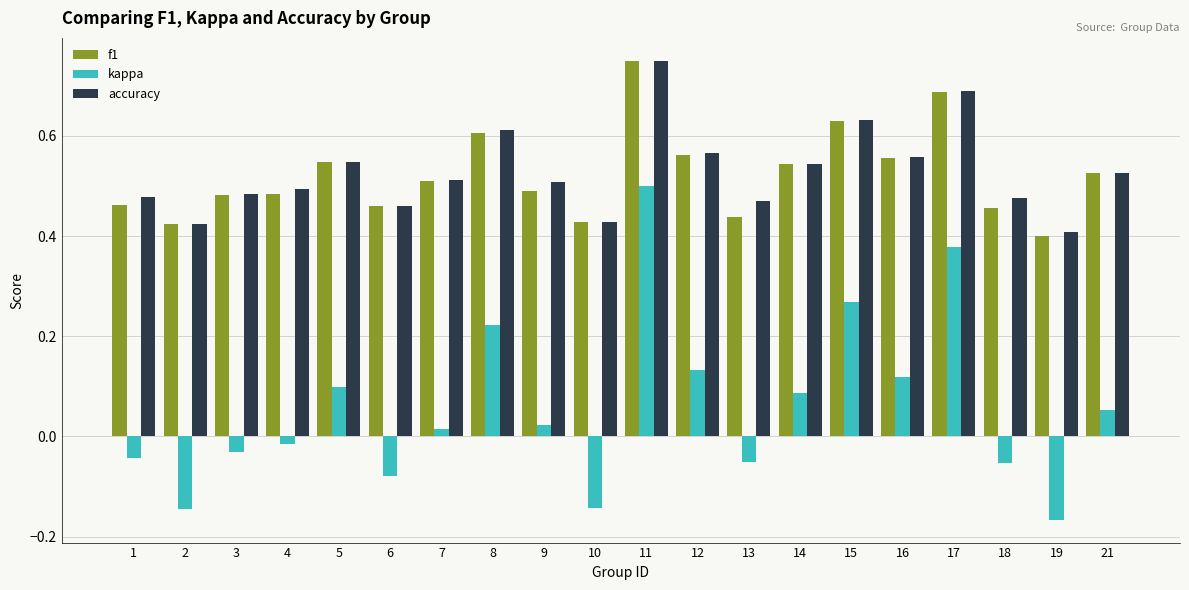

At which category does the chart reach its minimum across all series?

19